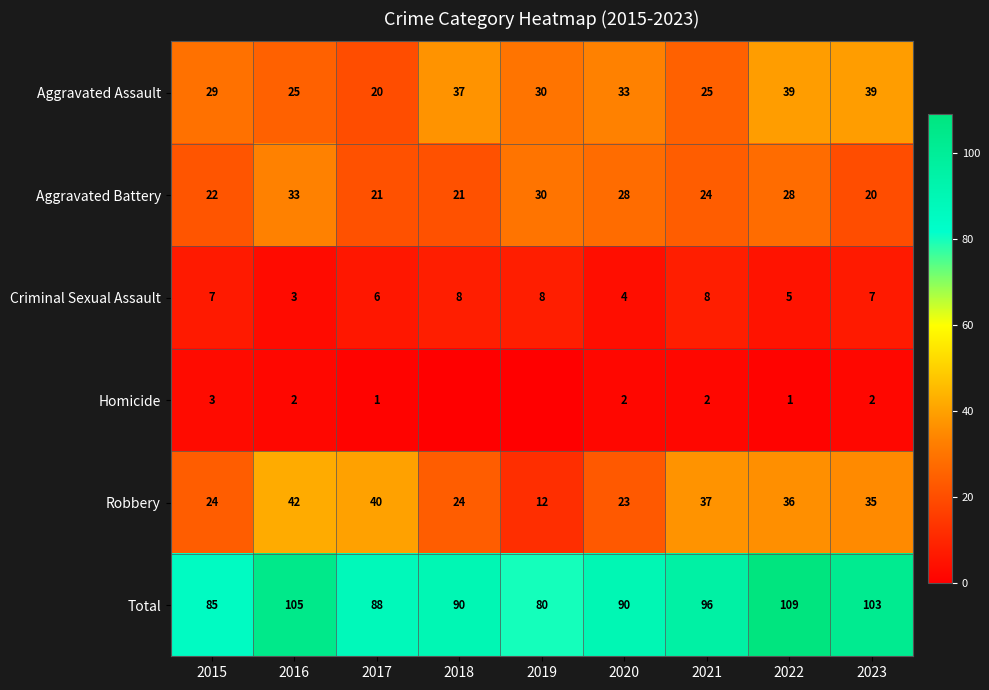

What is the total value across all series at 2016?

210